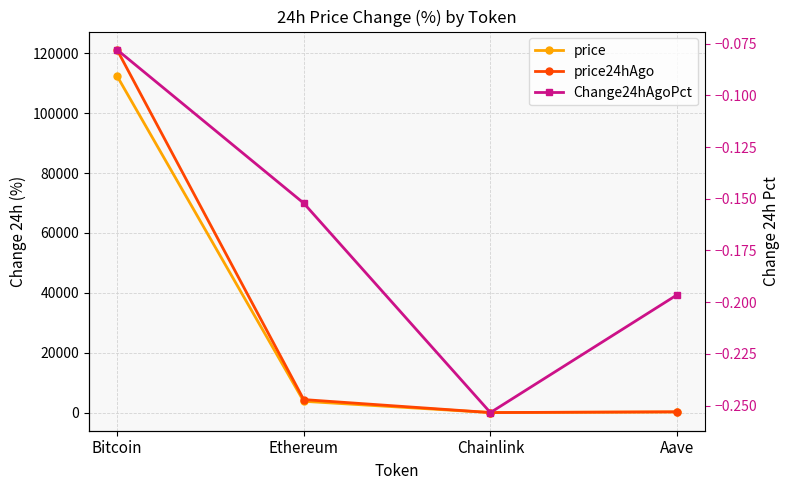

Which category has the lowest value in the price24hAgo series?

Chainlink